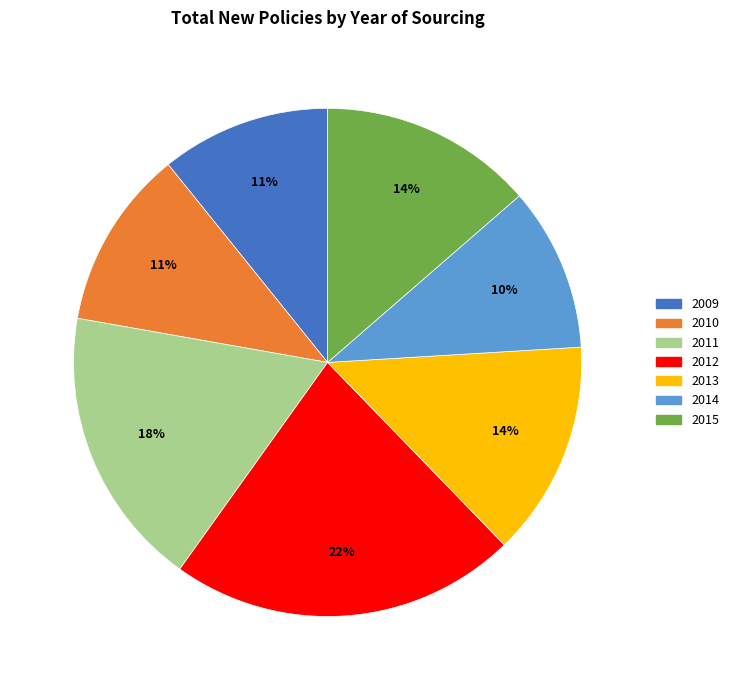

Is the sum of 2010 and 2011 greater than half?

No